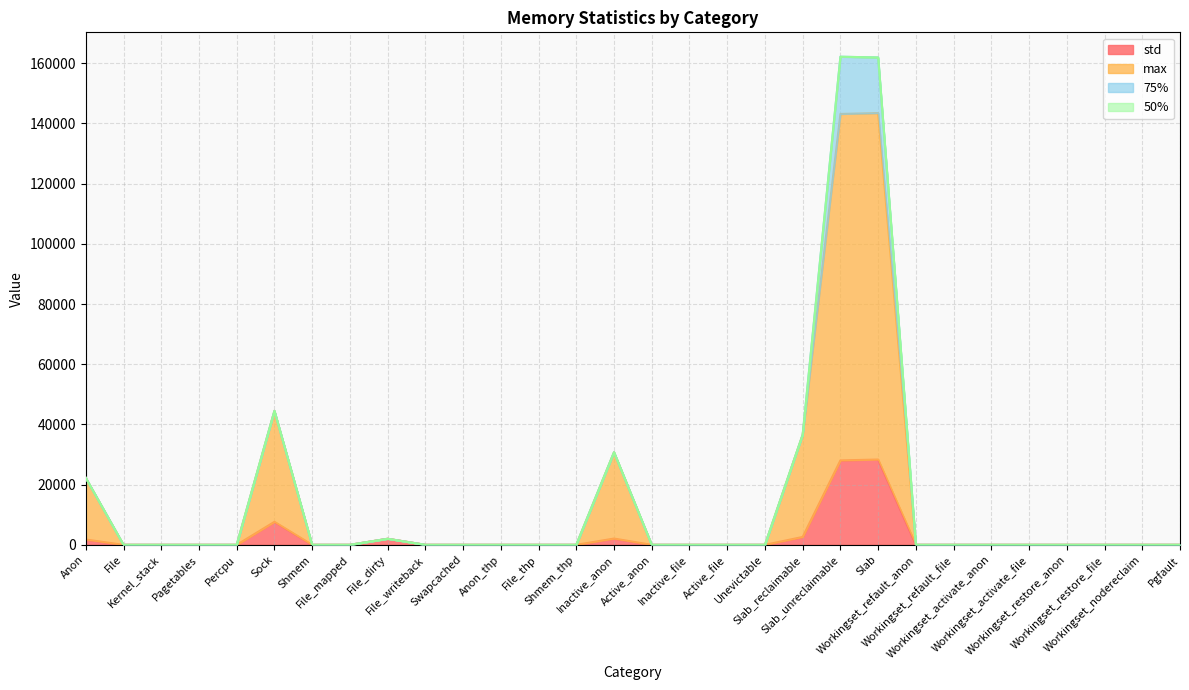

True or false: max and std intersect in this chart.

False